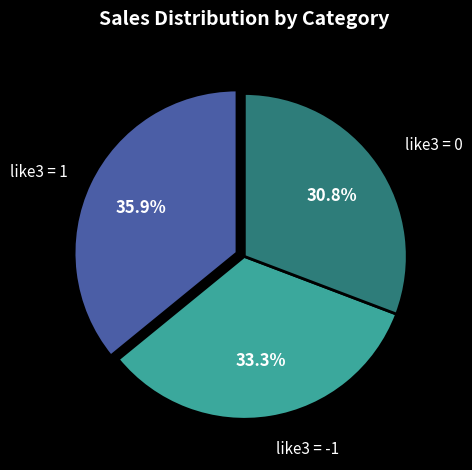

To the nearest percent, what is the difference between the largest and smallest slice percentages?

5%